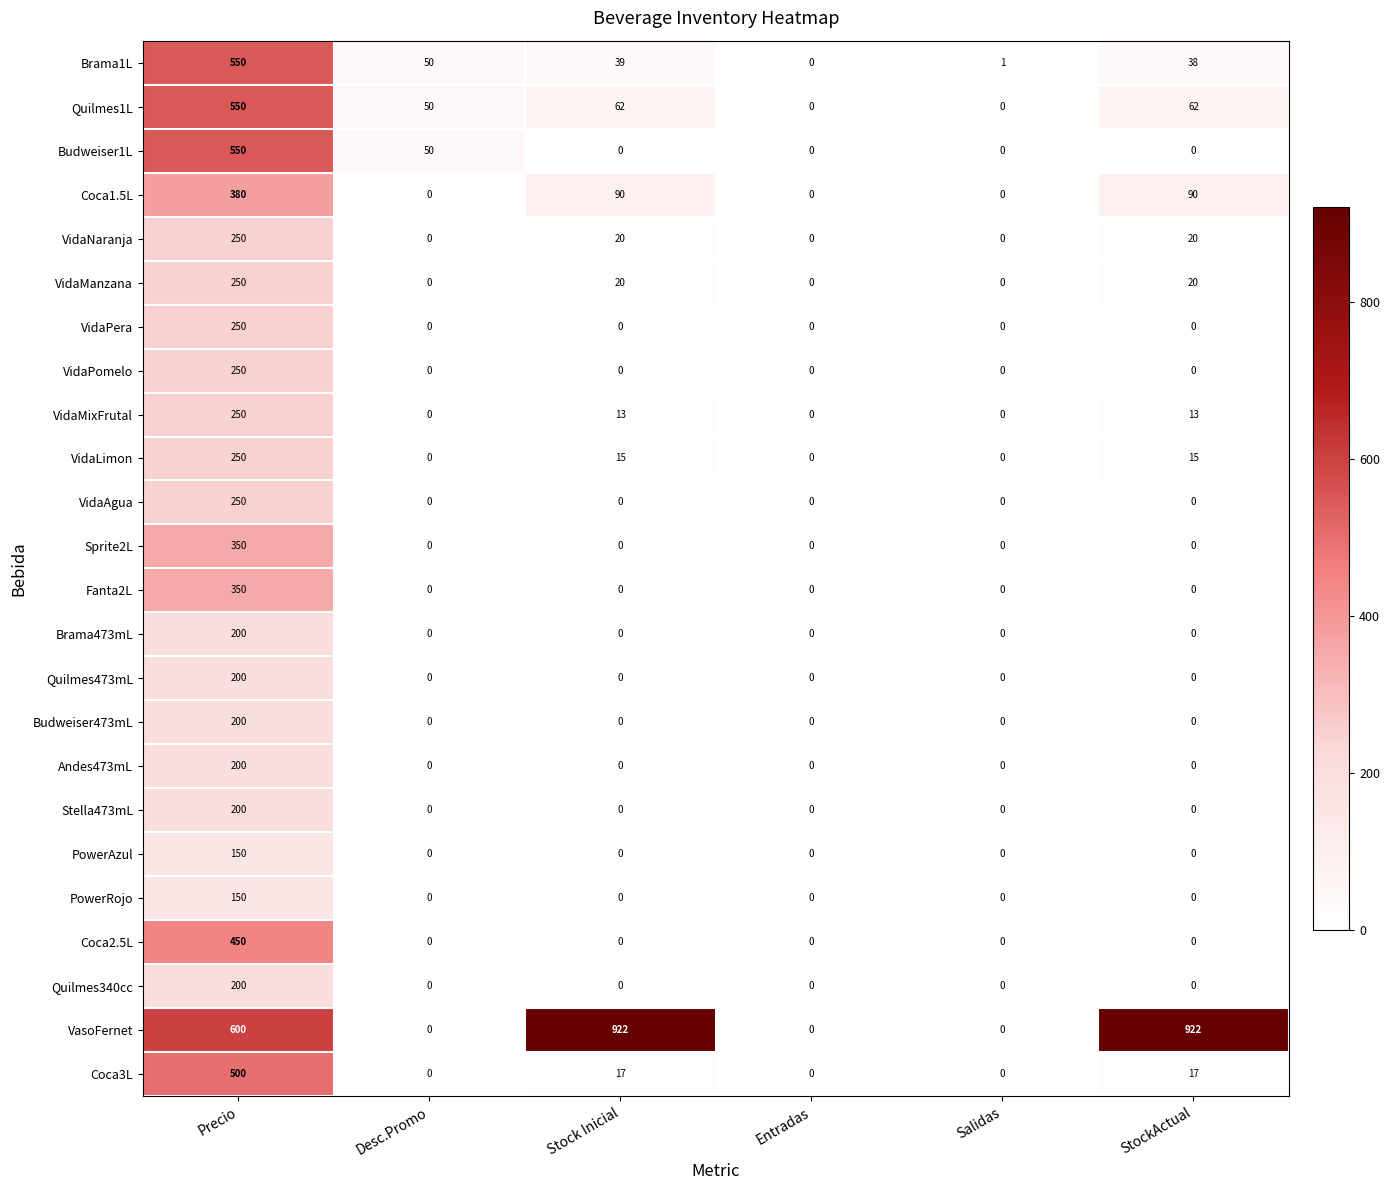

What is the difference between the highest and lowest values at StockActual?

922